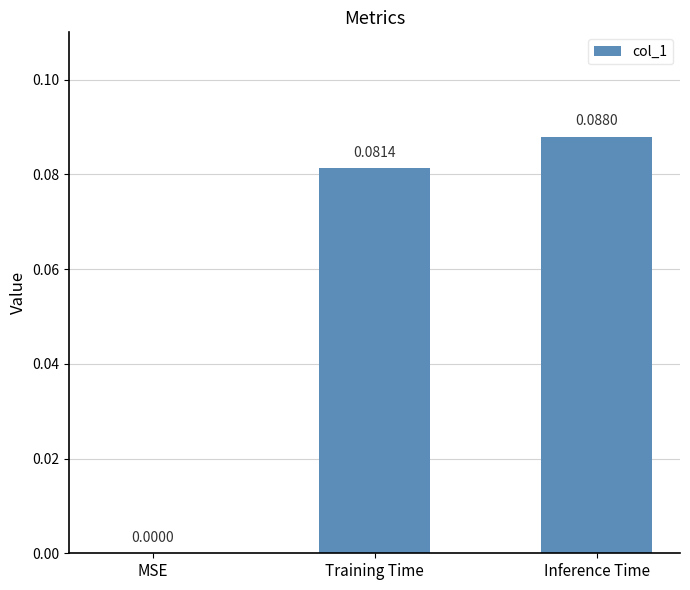

Which category has the highest value across all series?

Inference Time